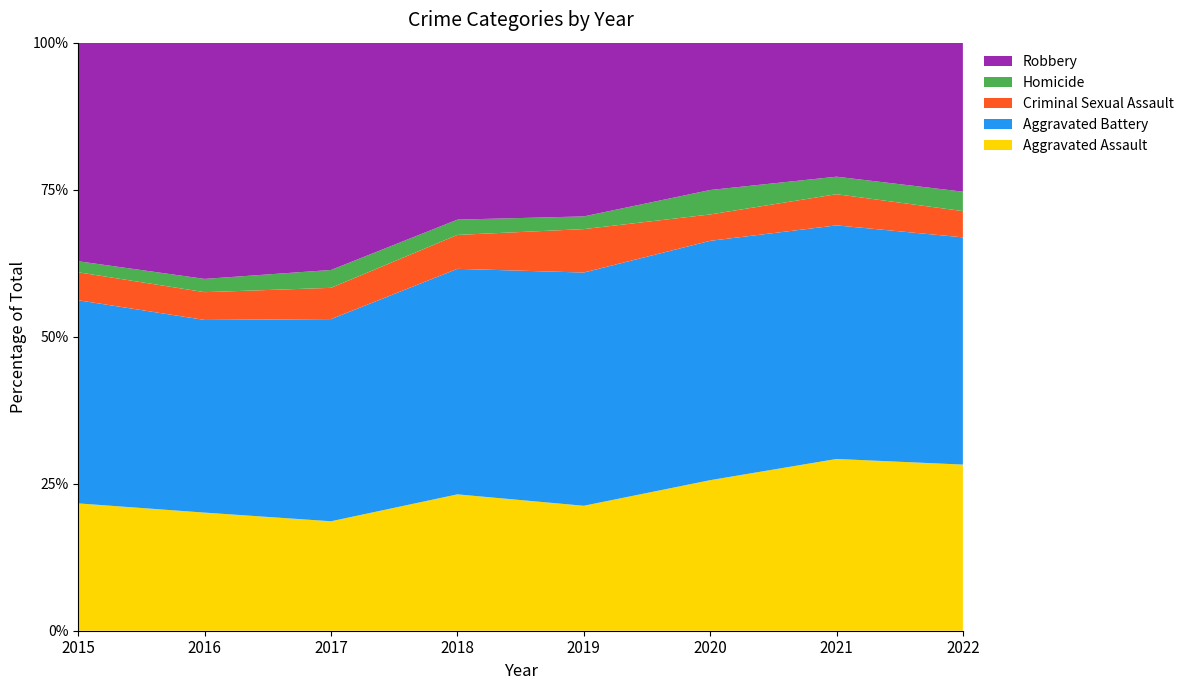

Reading left to right, list all the values displayed in this chart.

Aggravated Assault: 173	187	196	205	187	234	314	291
Aggravated Battery: 276	305	362	339	349	372	427	398
Criminal Sexual Assault: 38	44	56	51	65	41	57	46
Homicide: 15	21	32	23	19	38	32	34
Robbery: 297	374	407	266	260	229	245	261